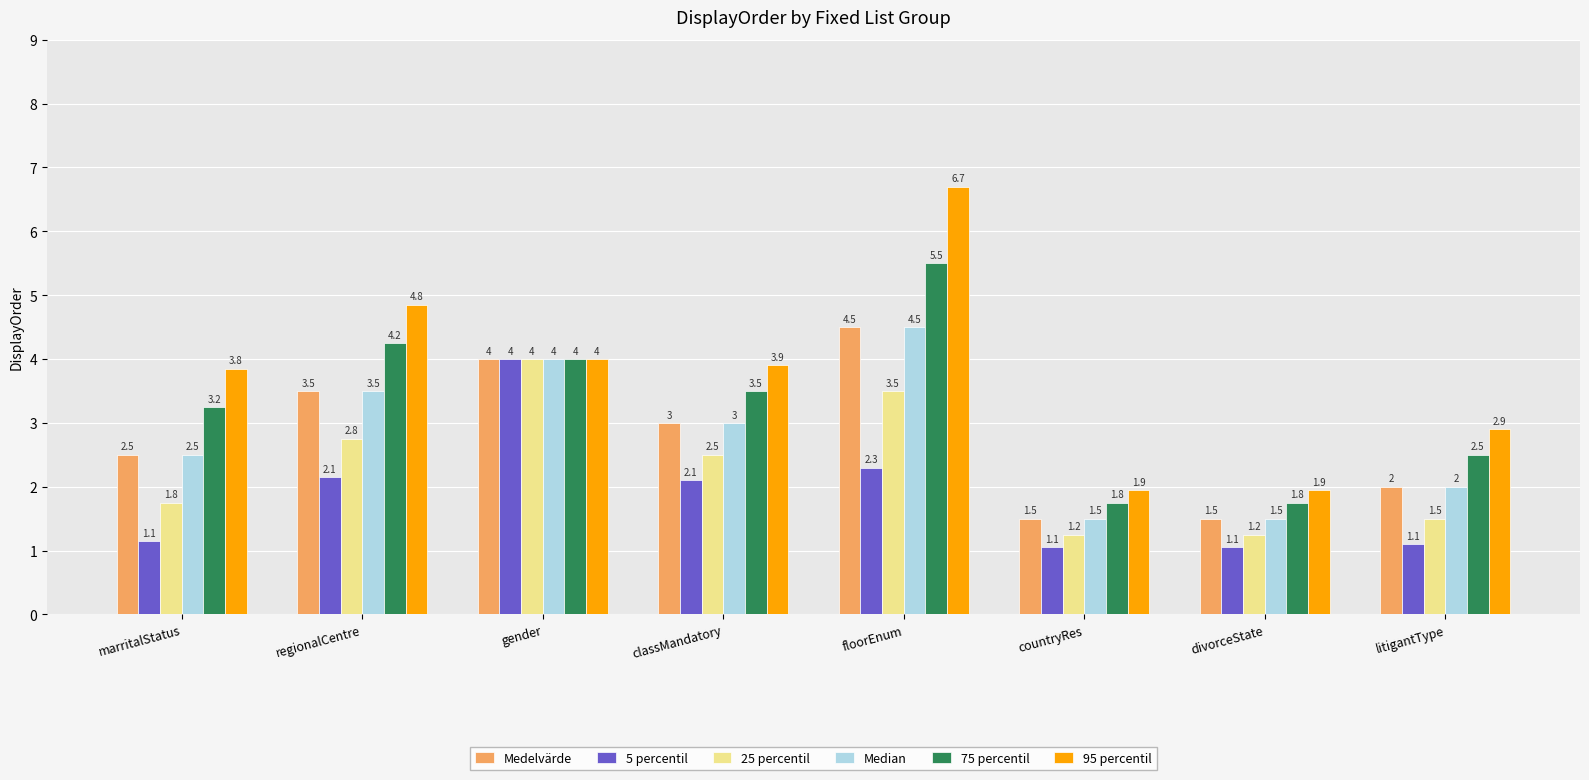

Which category has the highest value in the 25 percentil series?

gender